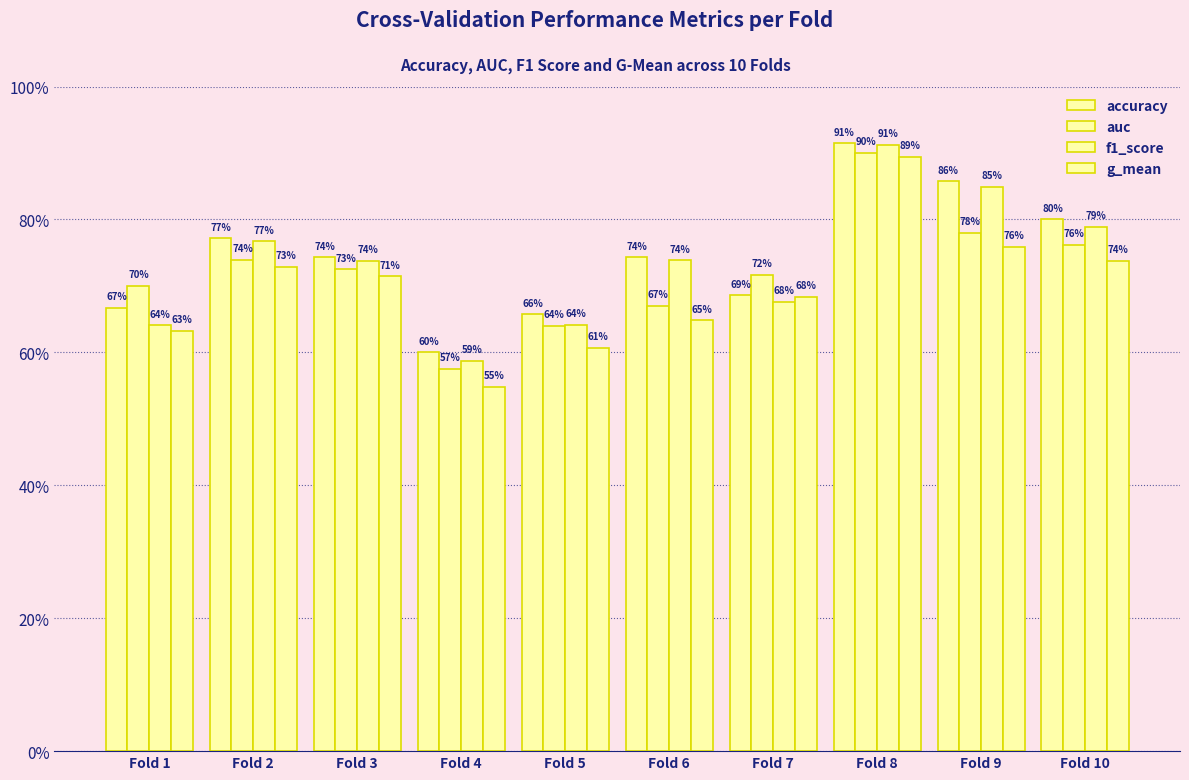

Rank the series by their maximum value, from lowest to highest.

g_mean, auc, f1_score, accuracy